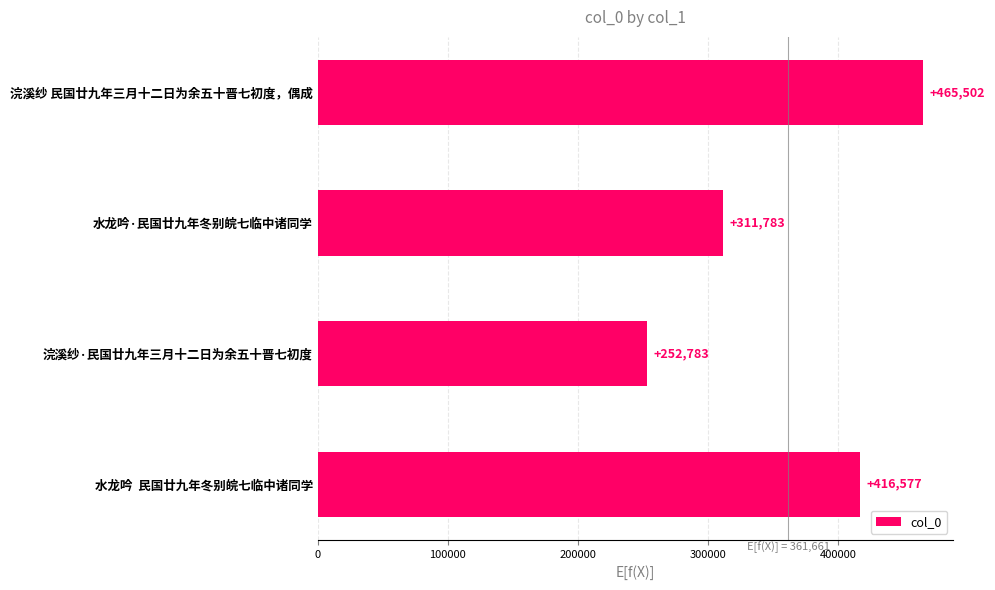

How many values are between 311783 and 465502?

3